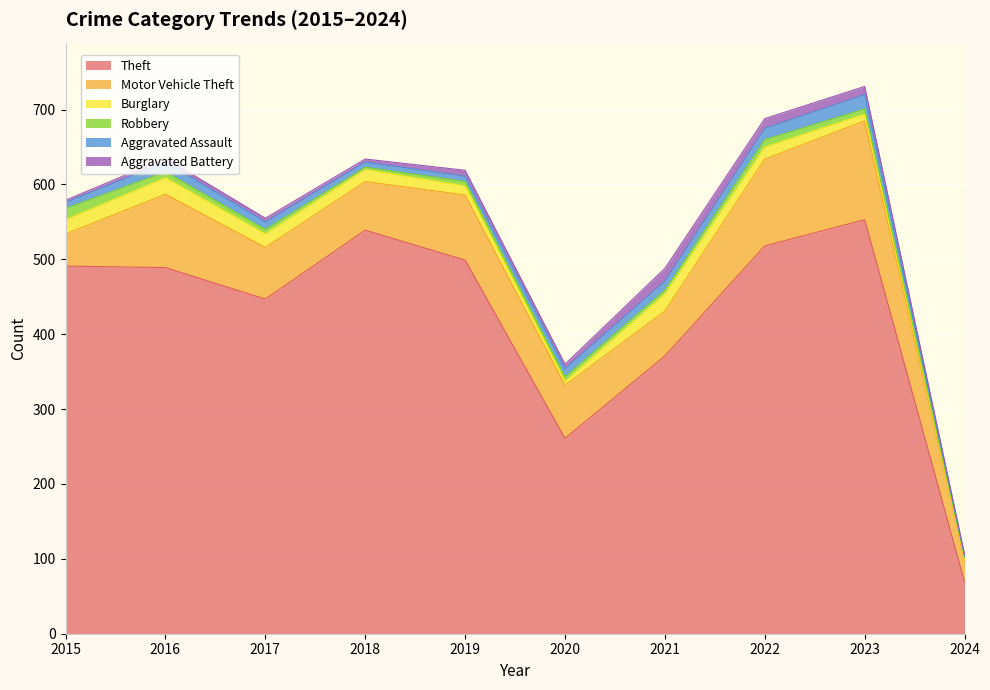

How many data points does each series have?

10